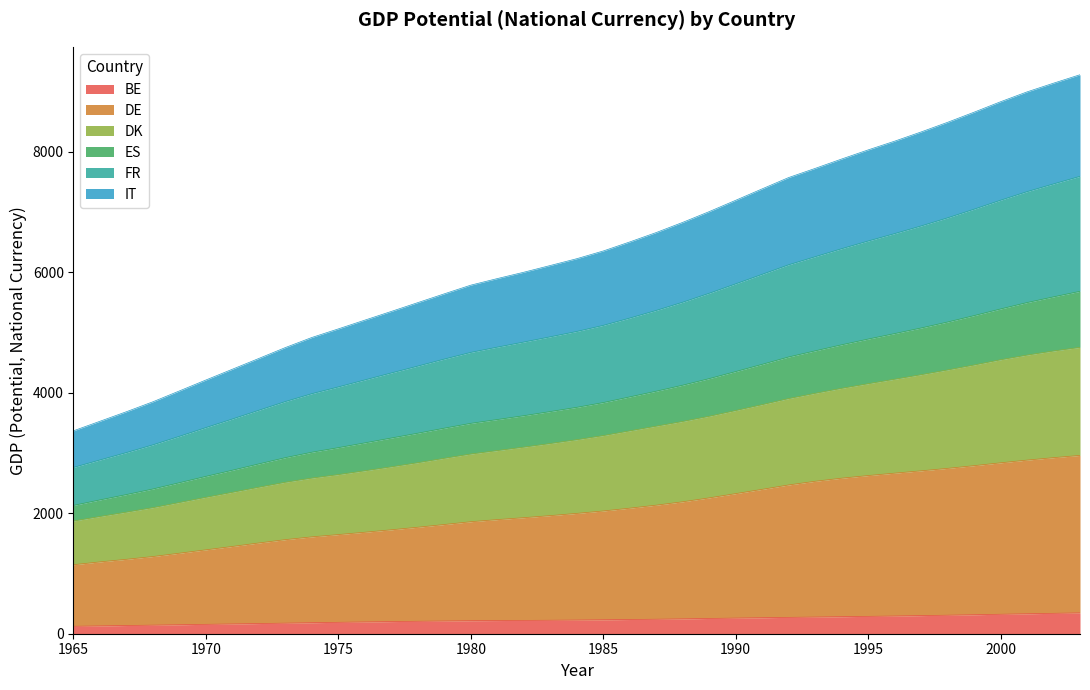

What is the difference between the highest and lowest values at 1975?

4871.8